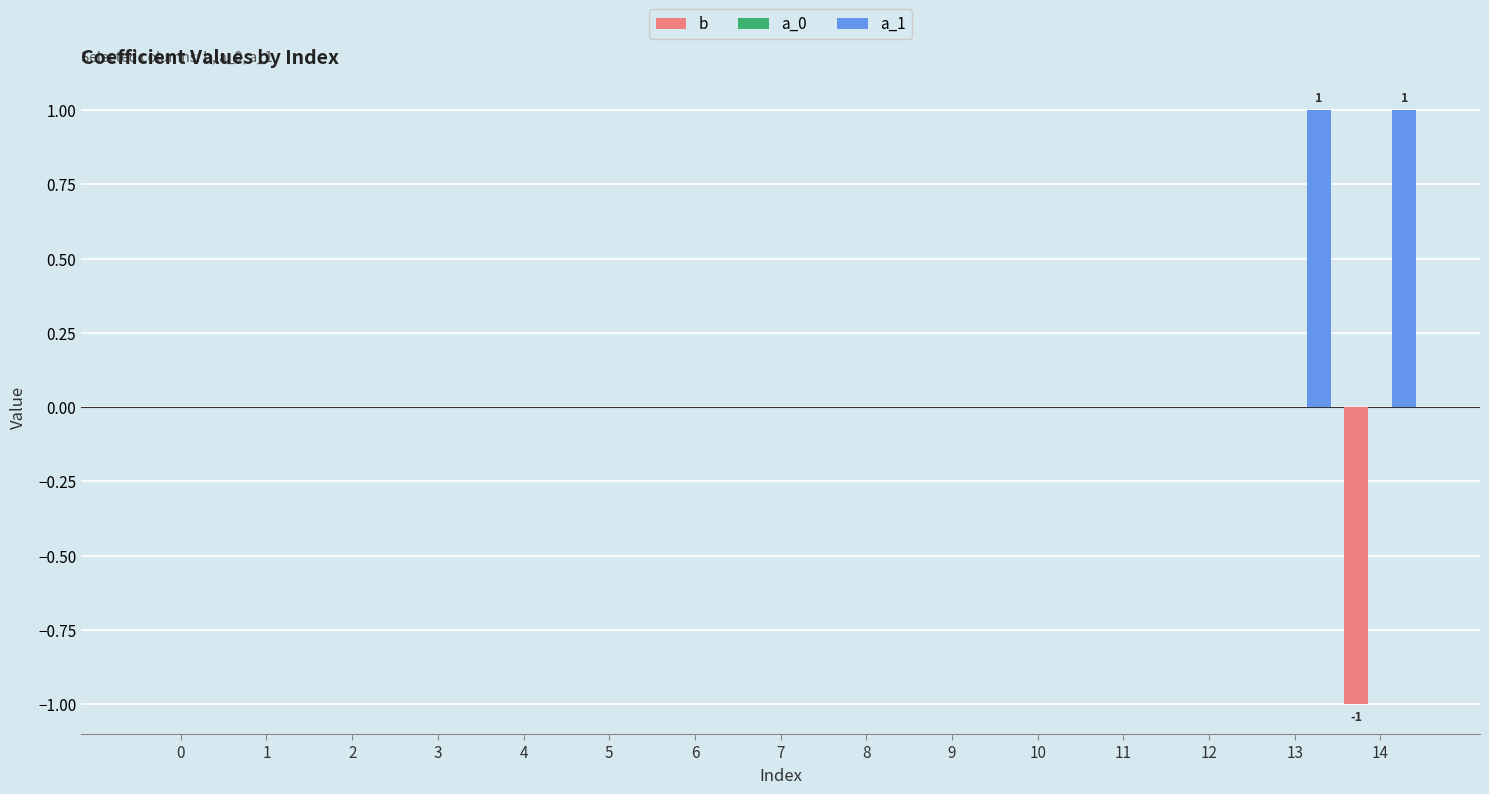

Are the bars horizontal?

No